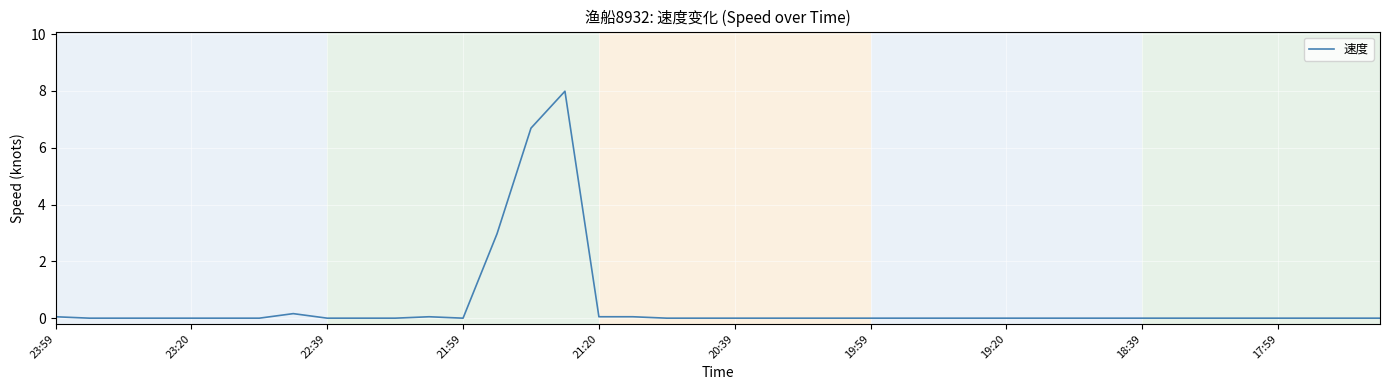

What is the greatest value displayed?

8.0